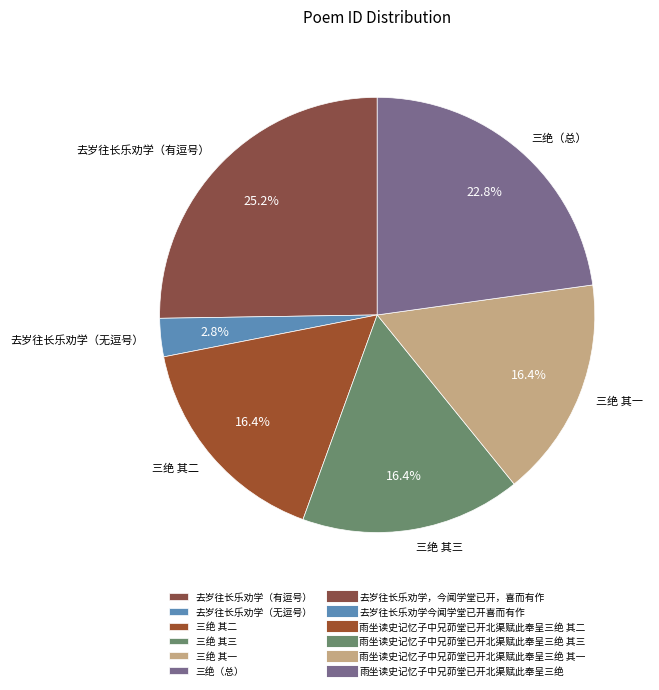

Is there a majority slice in this chart?

No